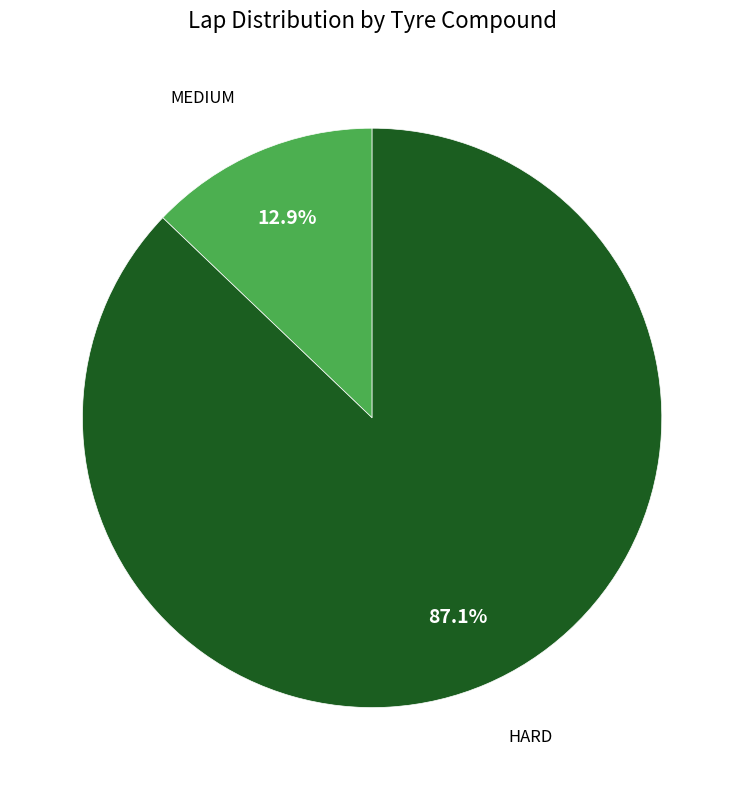

To the nearest percent, what percentage of the pie is MEDIUM?

13%